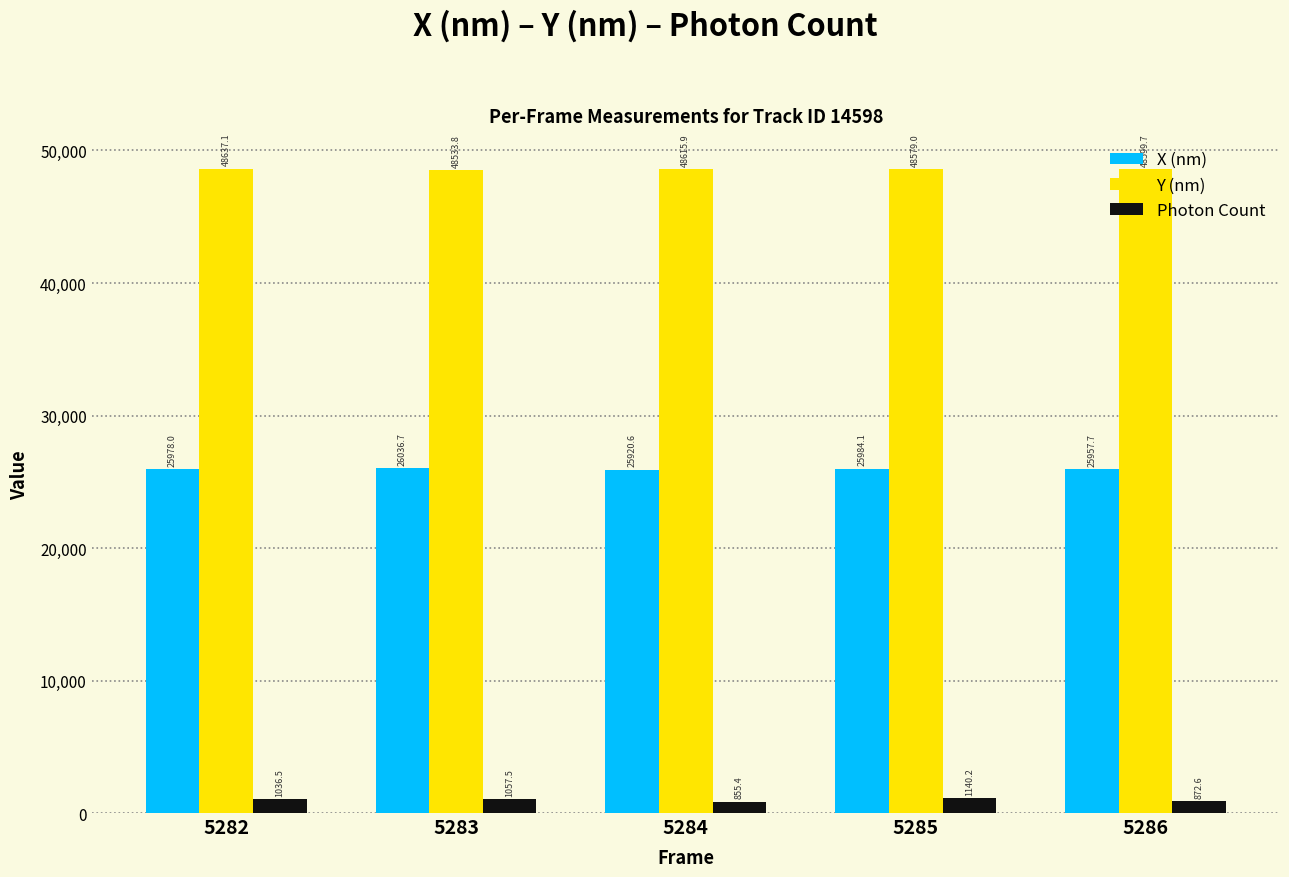

Is it true that X (nm) equals 13356.6 at 5282?

False